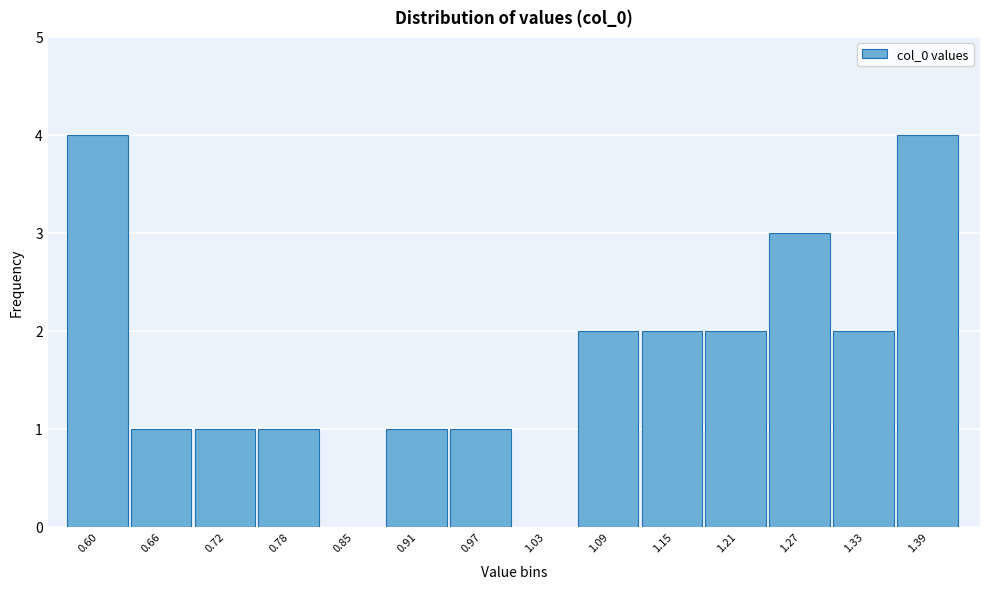

Reading right to left, list all the values displayed in this chart.

1.39=4	1.33=2	1.27=3	1.21=2	1.15=2	1.09=2	1.03=0	0.97=1	0.91=1	0.85=0	0.78=1	0.72=1	0.66=1	0.60=4